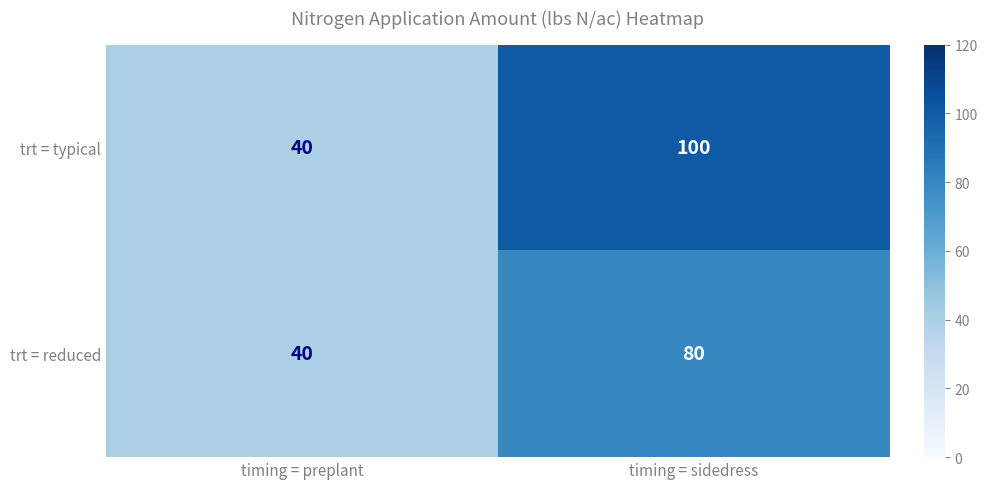

List the series in order of their peak value, lowest first.

trt = reduced, trt = typical